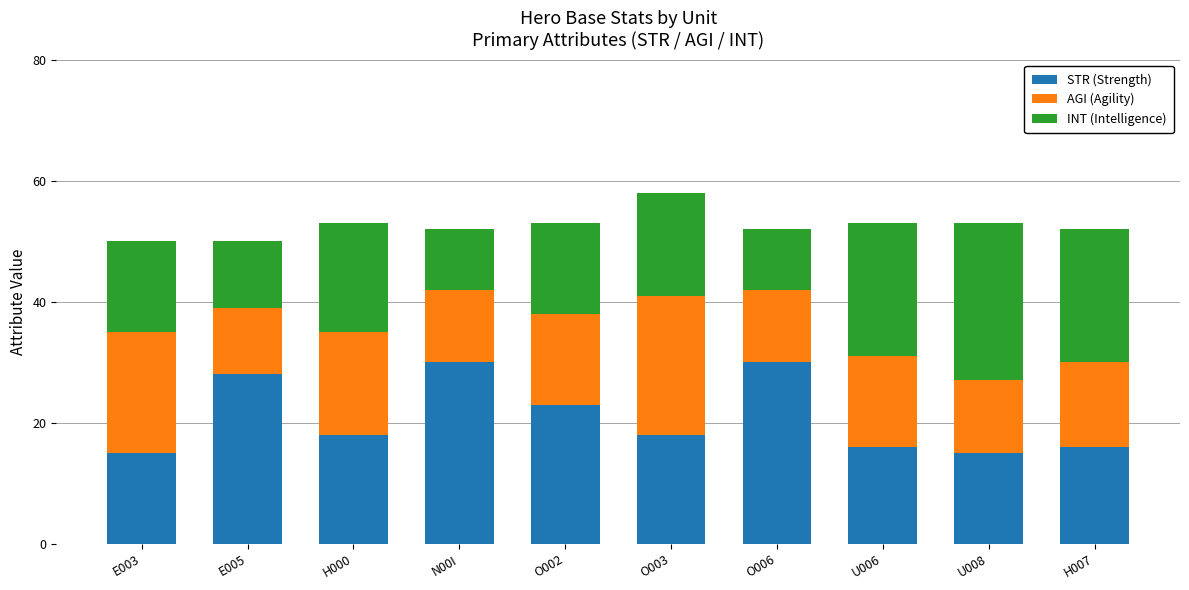

How many bars are there in total?

10